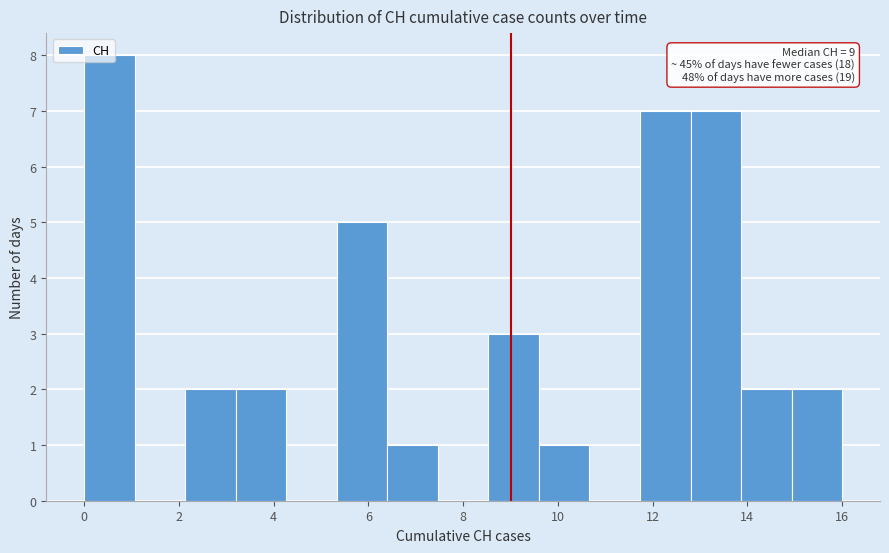

Over which range of the x-axis is the bar tallest?

0.0 to 1.0